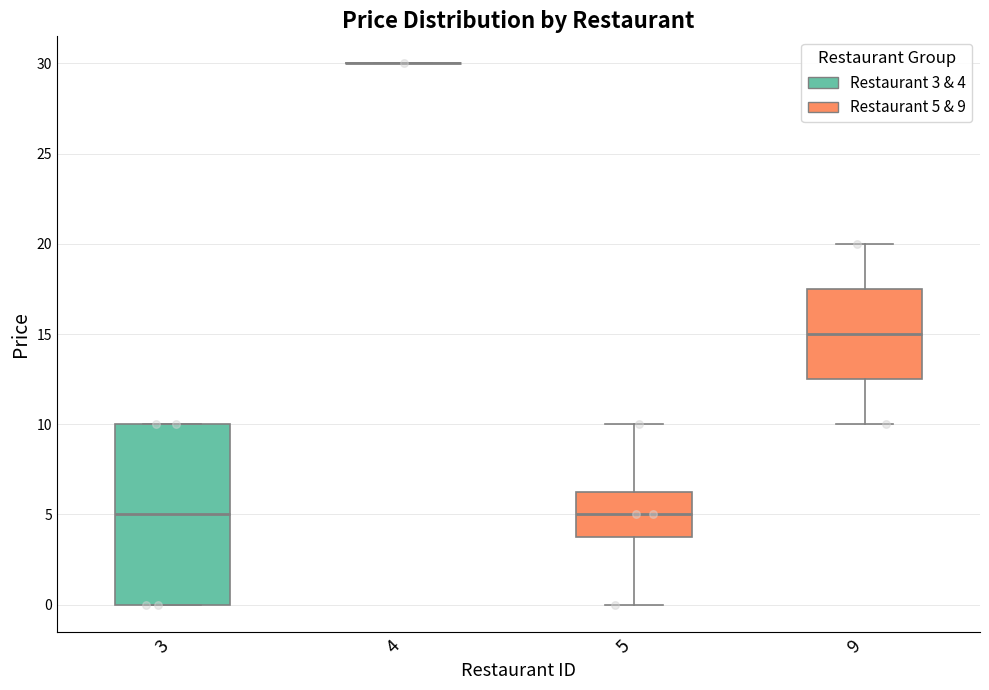

Which series reaches the maximum Y coordinate?

3